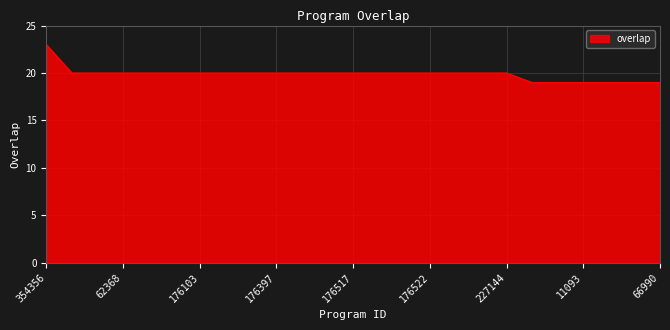

What is the difference between the maximum and minimum values?

4